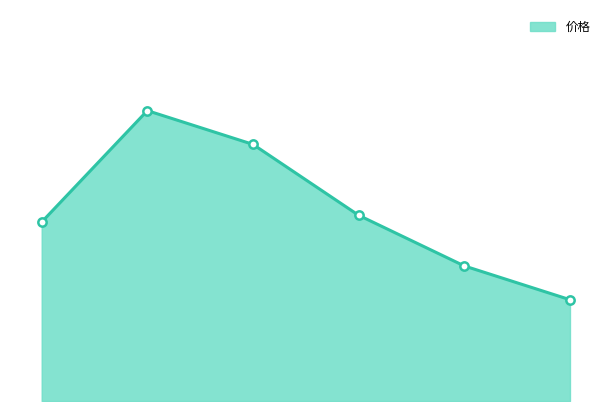

Reading left to right, what are all the values shown in this chart?

14.0	14.4	14.3	14.1	13.9	13.8